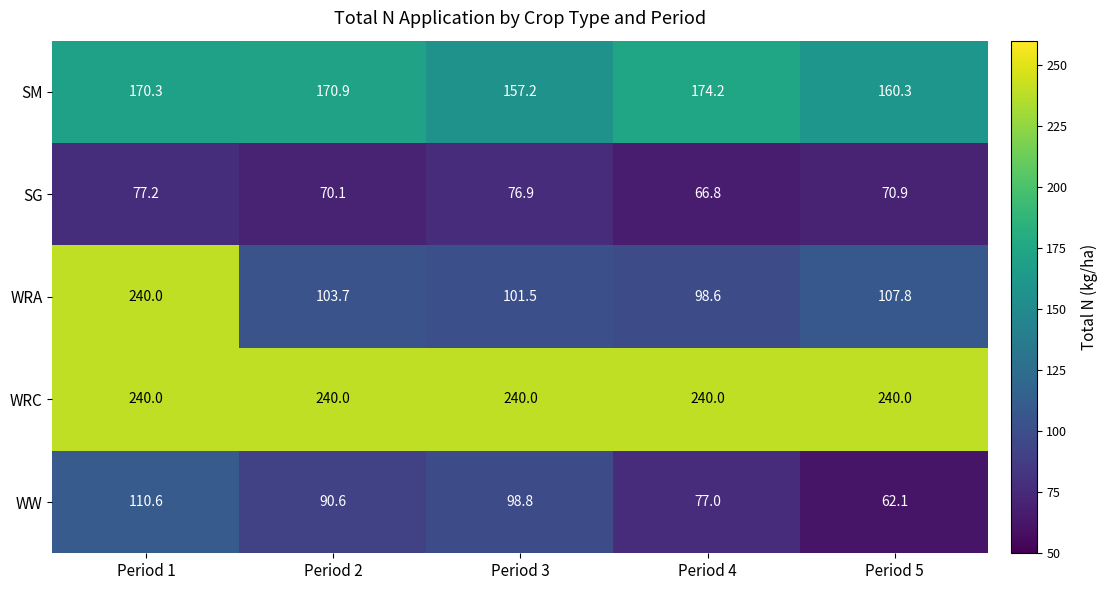

How many categories are shown in the chart?

5